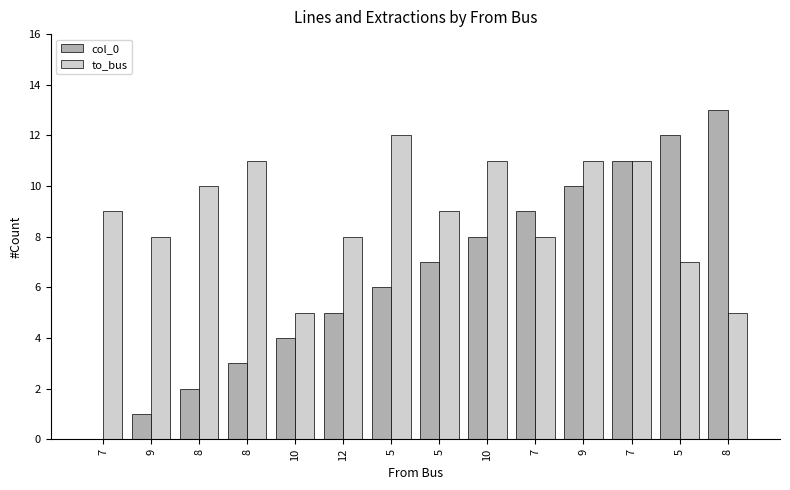

Which label corresponds to the smallest value in the chart?

7